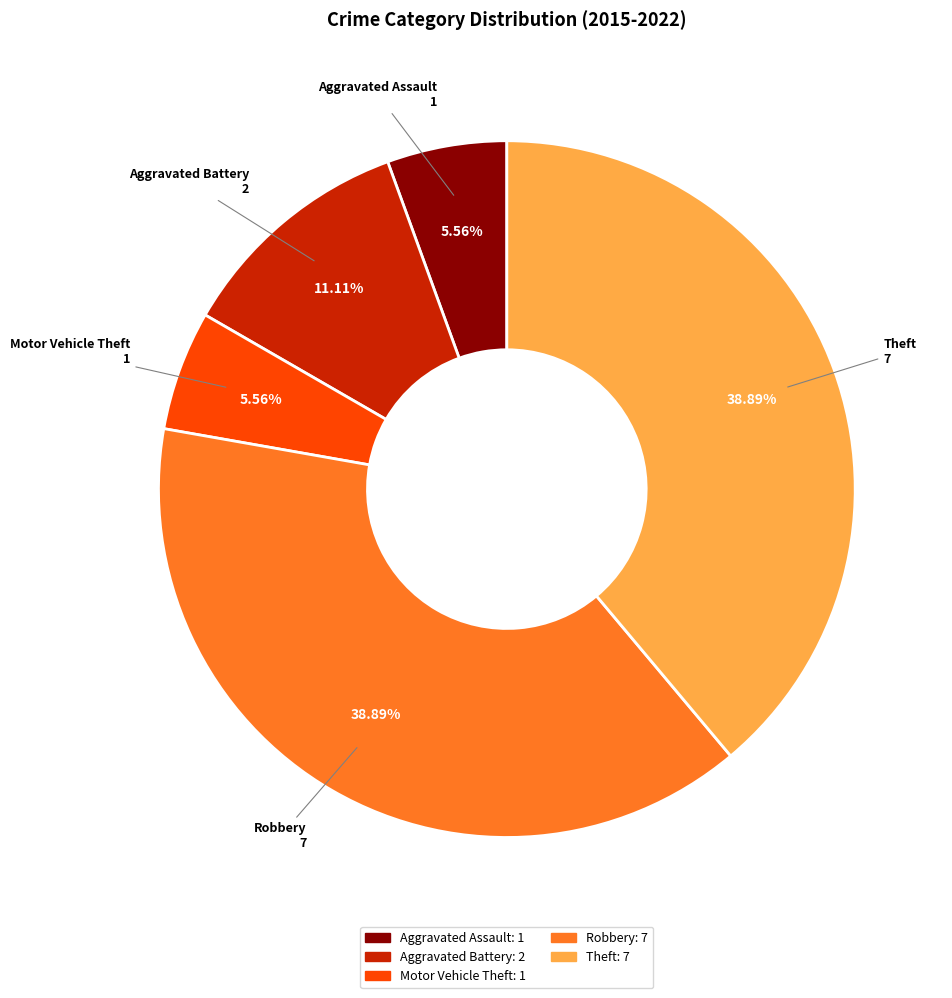

To the nearest percent, what is the difference between the Aggravated Assault and Aggravated Battery slice percentages?

6%